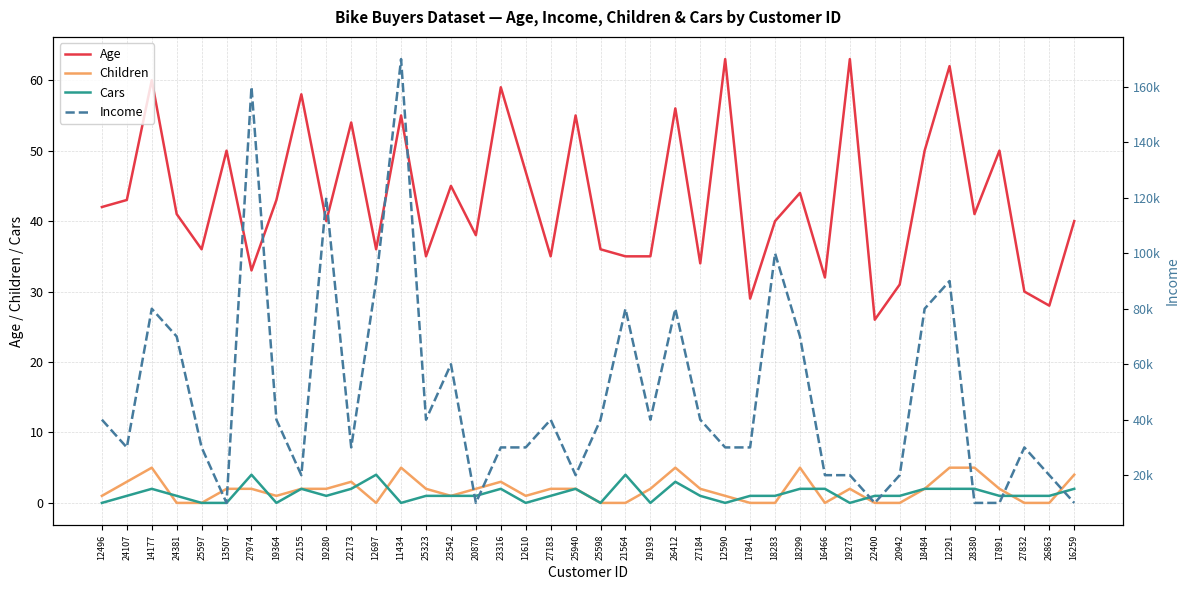

Between 27184 and 27974, which is larger?

27184